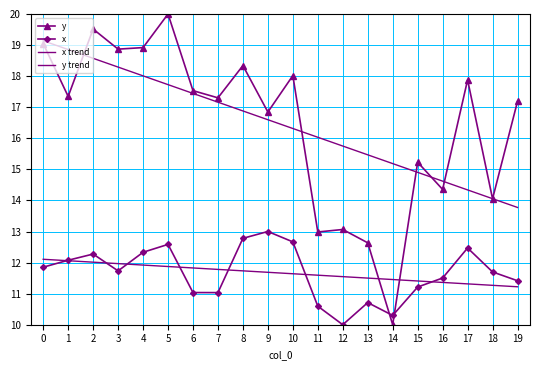

True or false: x trend has a value of 3.9 at 13.

False